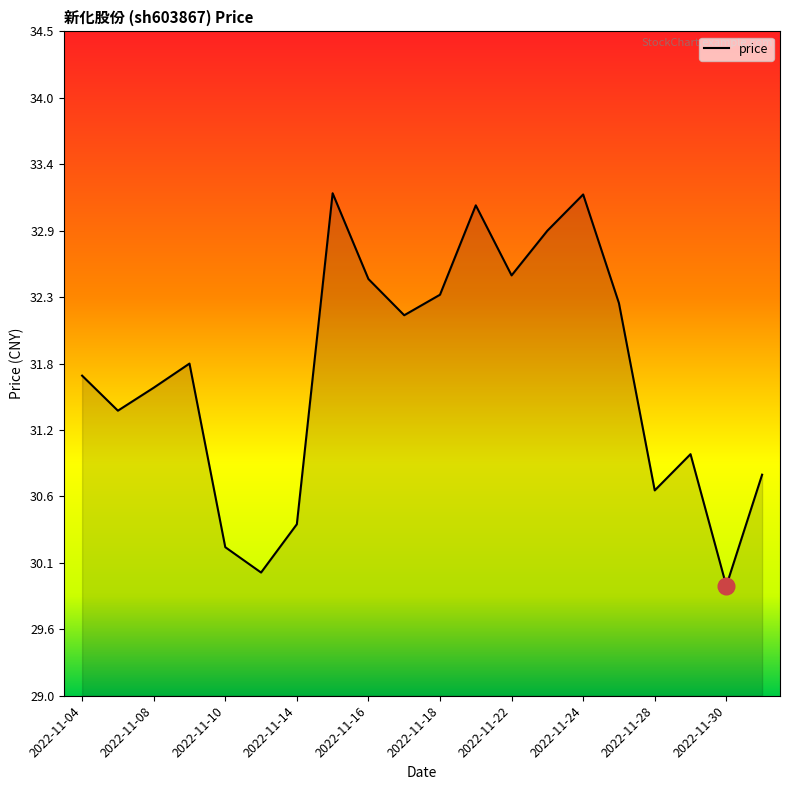

What is the minimum value shown in the chart?

29.9